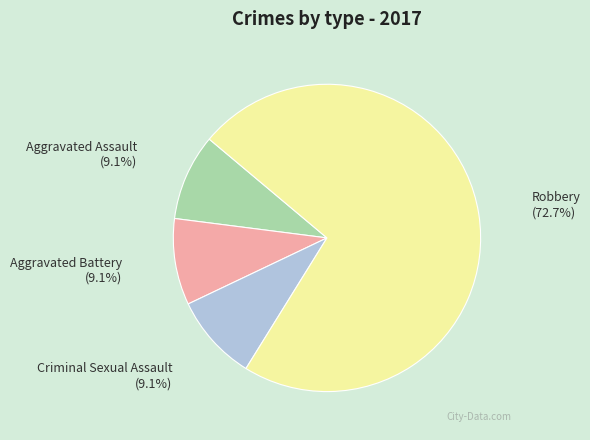

Approximately how many times larger is the value at Robbery compared to Aggravated Battery?

8.0